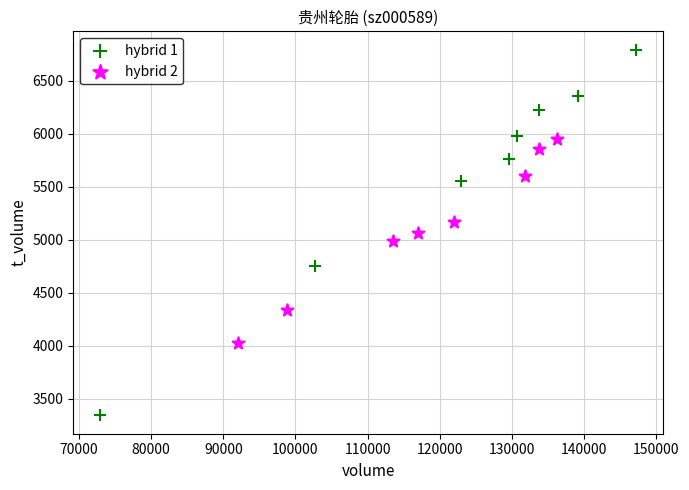

Which series has the widest spread of Y values?

hybrid 1